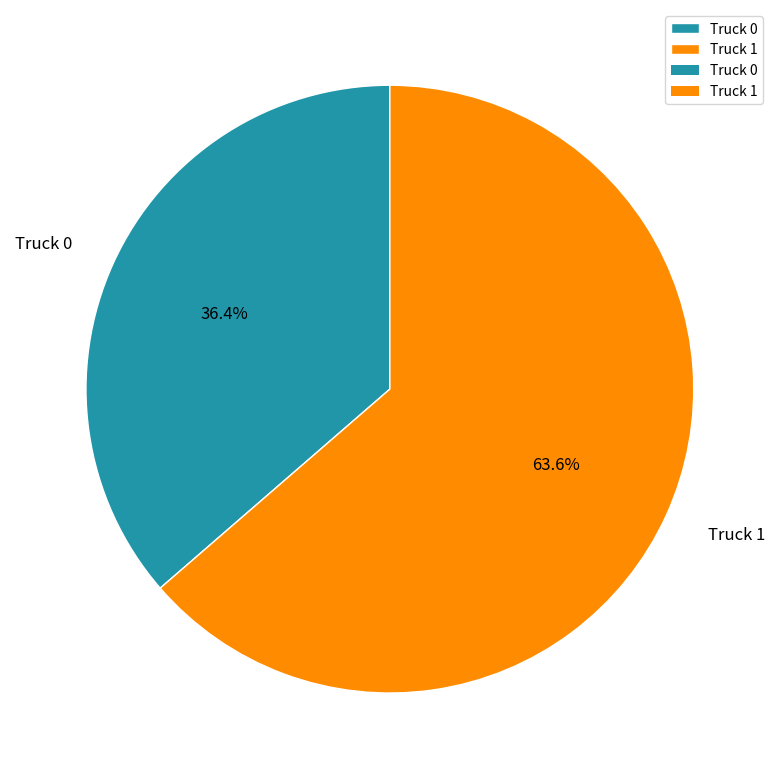

To the nearest percent, what portion does Truck 1 represent?

64%